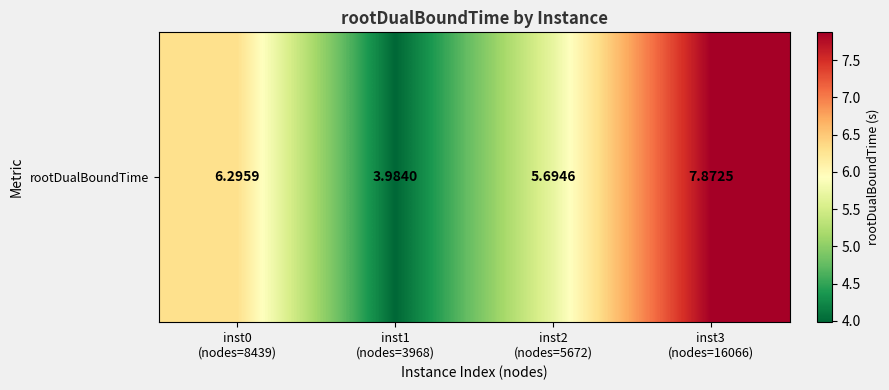

List the labels in order of value, smallest first.

inst1
(nodes=3968), inst2
(nodes=5672), inst0
(nodes=8439), inst3
(nodes=16066)